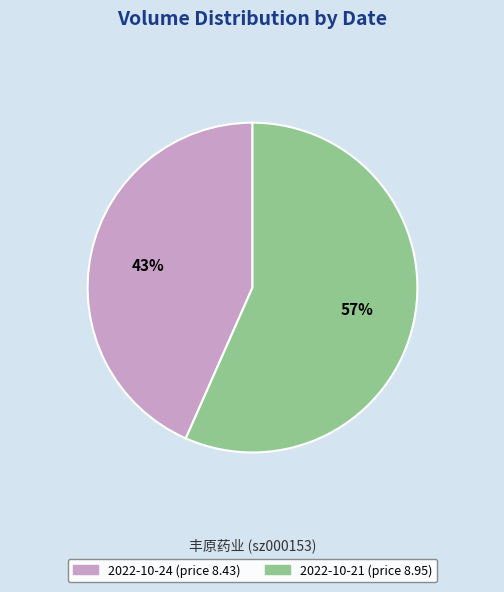

Is it true that 2022-10-24 (price 8.43) is 51% of the pie?

False